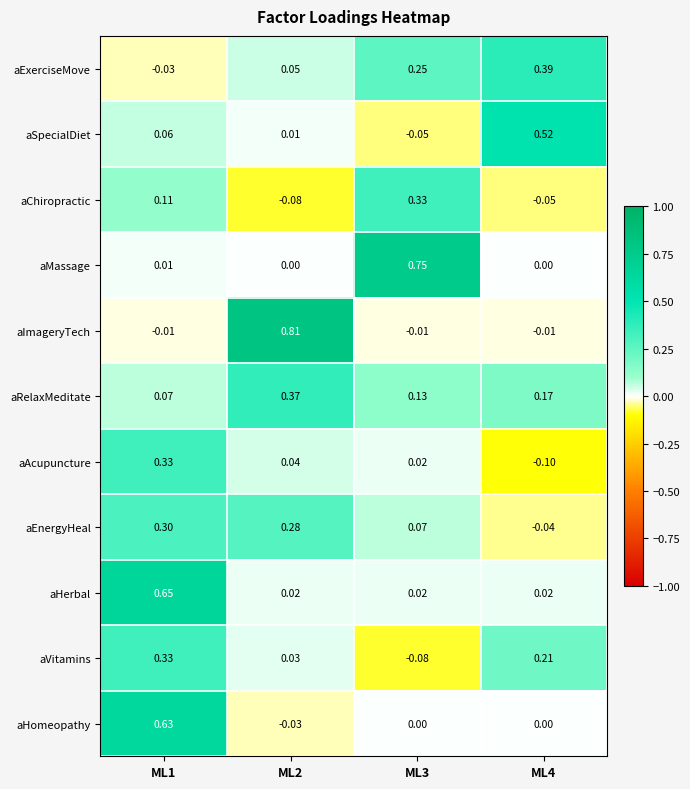

At how many categories does at least one series exceed 0?

4